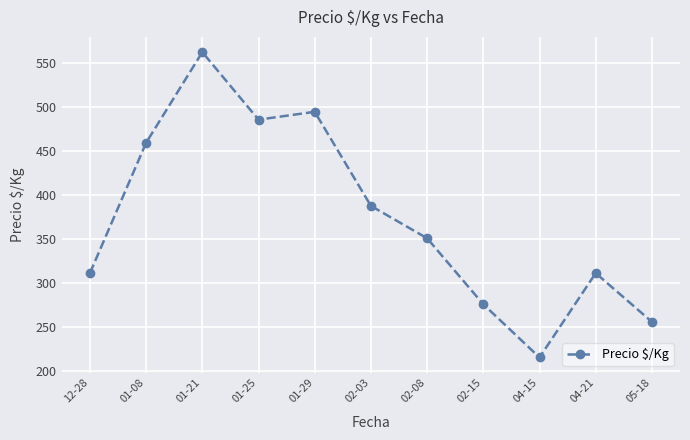

At which label is the value closest to 388?

02-03